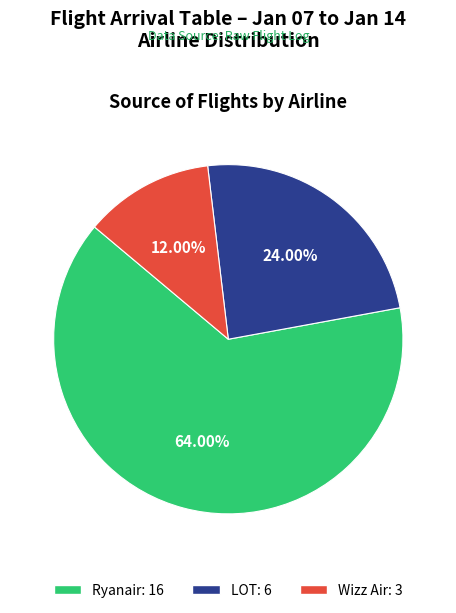

Combined, do Wizz Air and Ryanair account for over 50%?

Yes